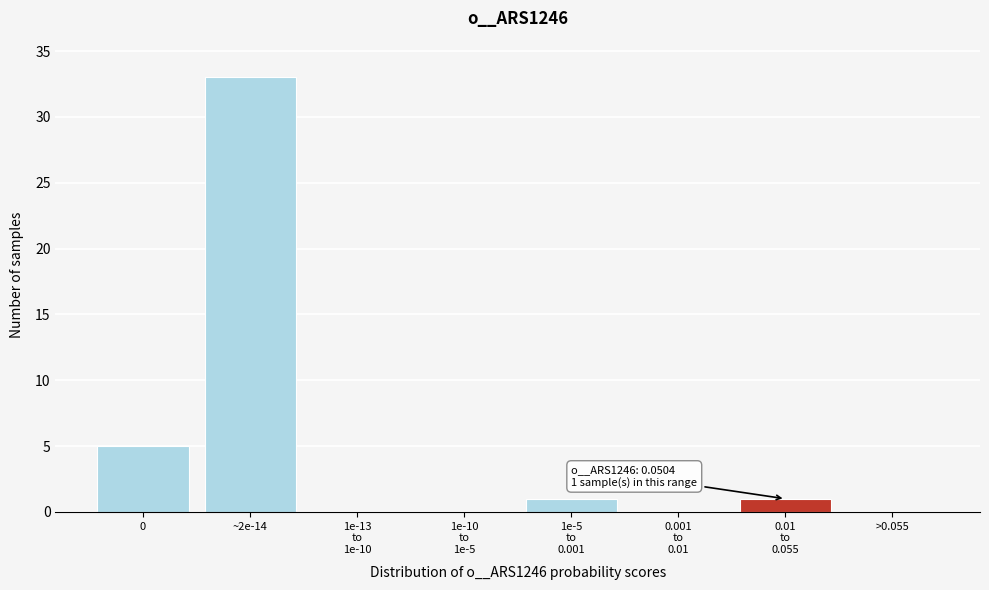

At which category does the chart reach its peak across all series?

~2e-14